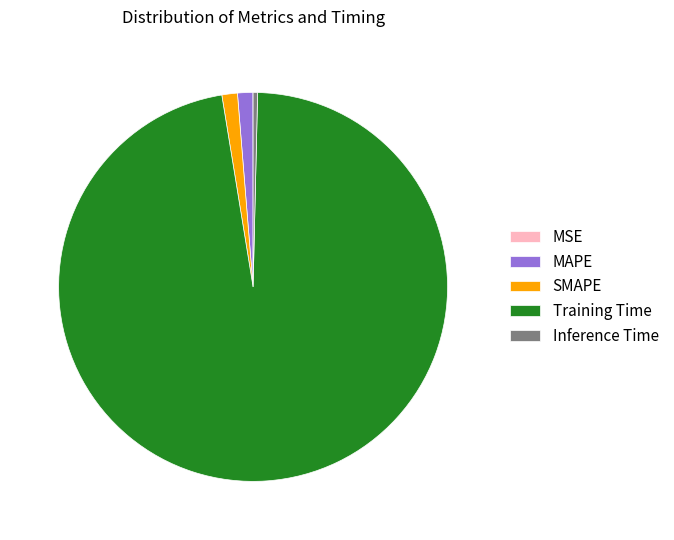

Is there any slice that represents more than half of the pie?

Yes